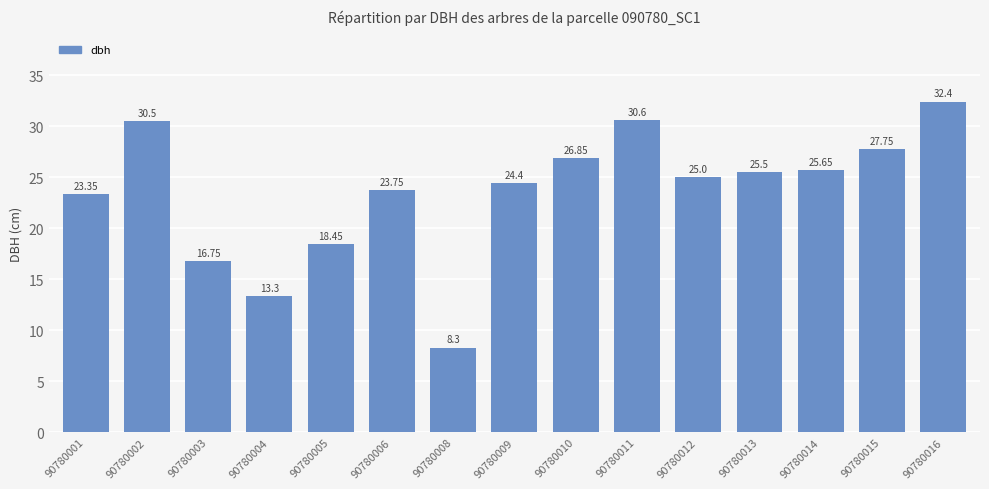

What is the sum of the values at 90780005 and 90780004?

31.8